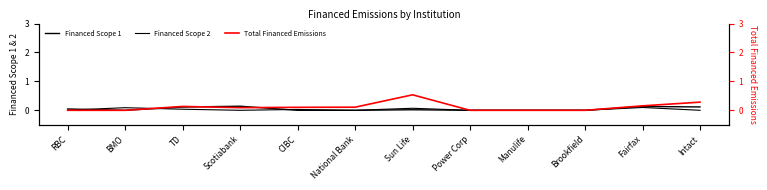

How many positive values does the Total Financed Emissions series have?

7